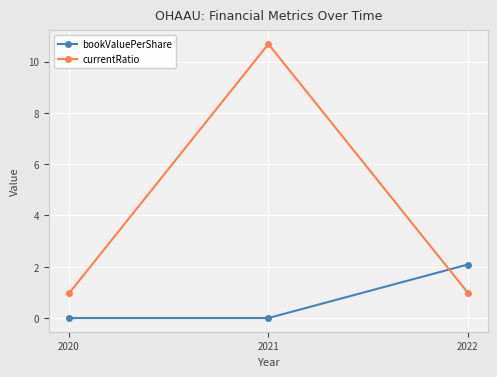

At how many categories does at least one series exceed 0?

3